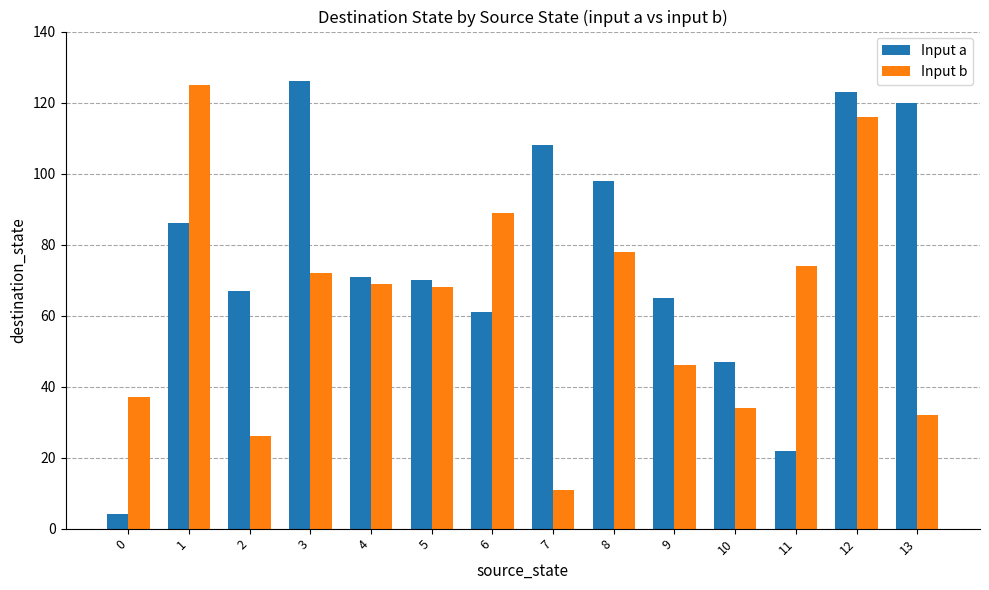

At how many categories does at least one series exceed 18?

14